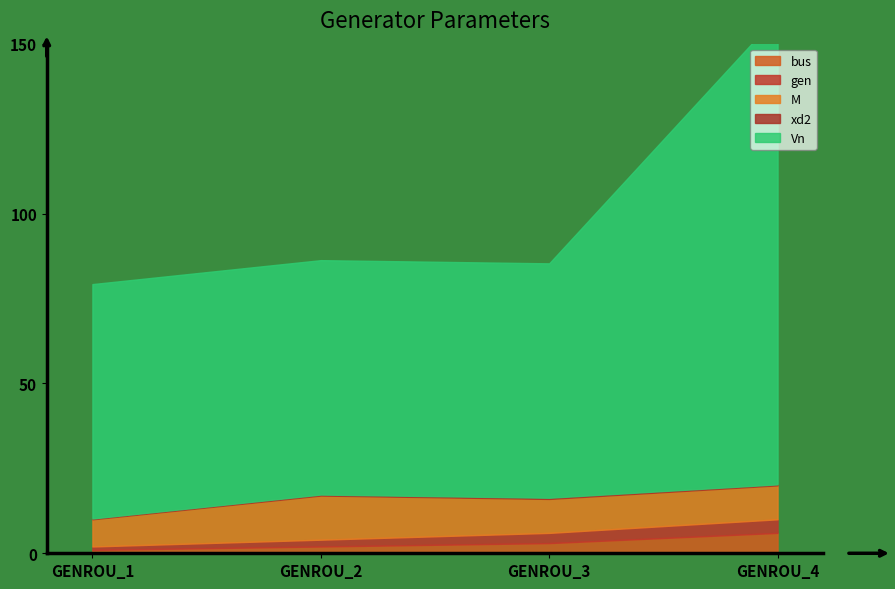

What is the sum of all bus values?

12